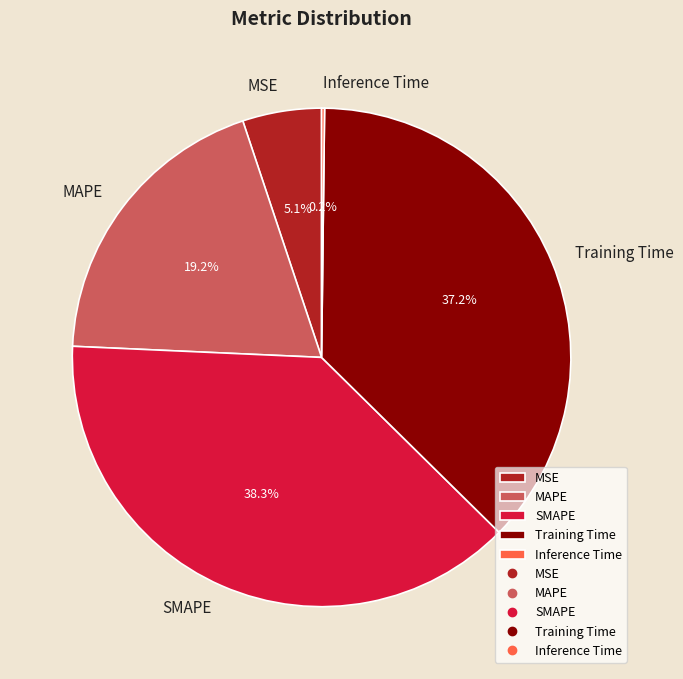

What is the ratio of the value at MSE to the value at MAPE?

0.3